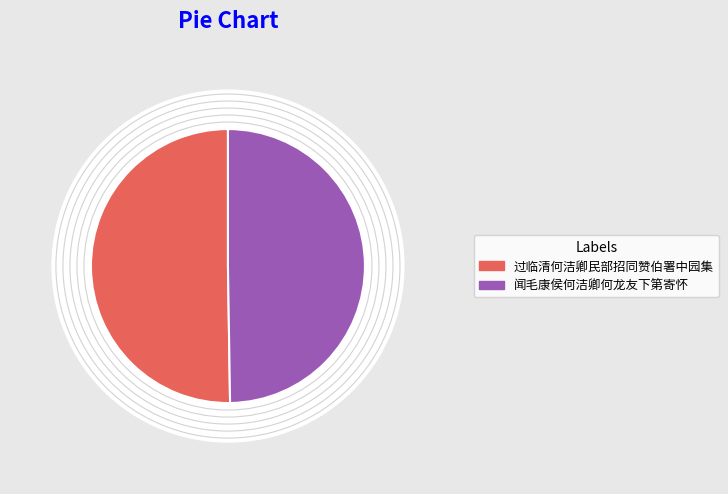

The 过临清何洁卿民部招同赞伯署中园集 slice represents 61% of the pie. True or false?

False